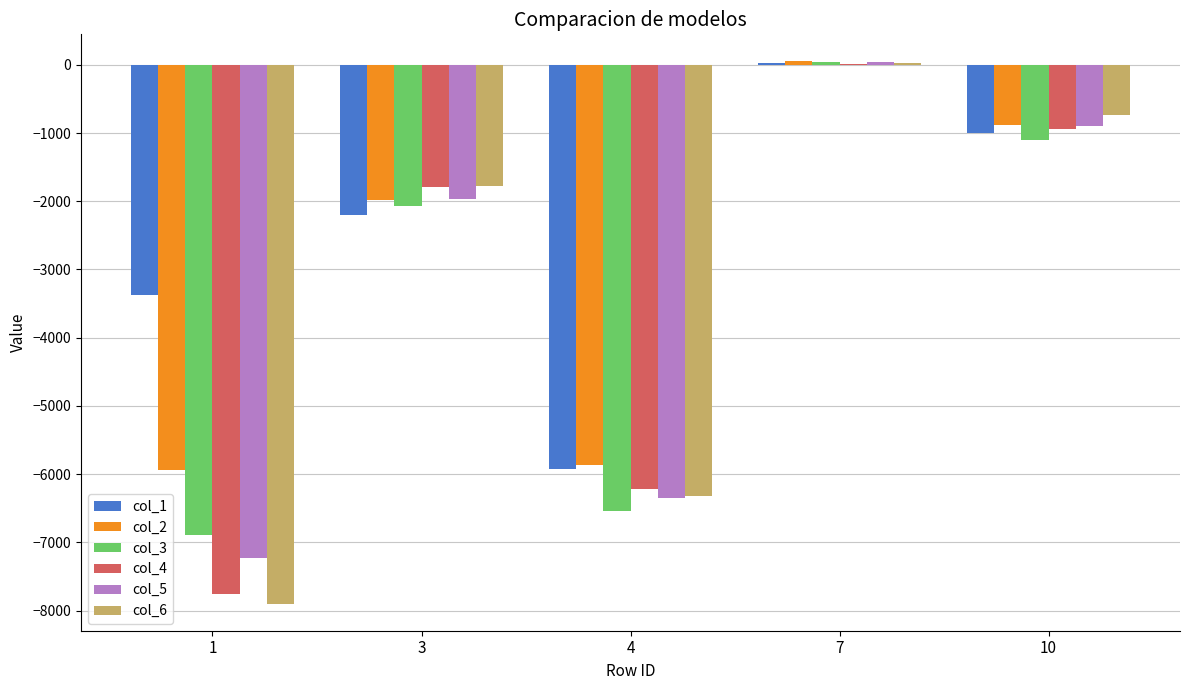

What is the difference between the col_4 values at 10 and 3?

848.7